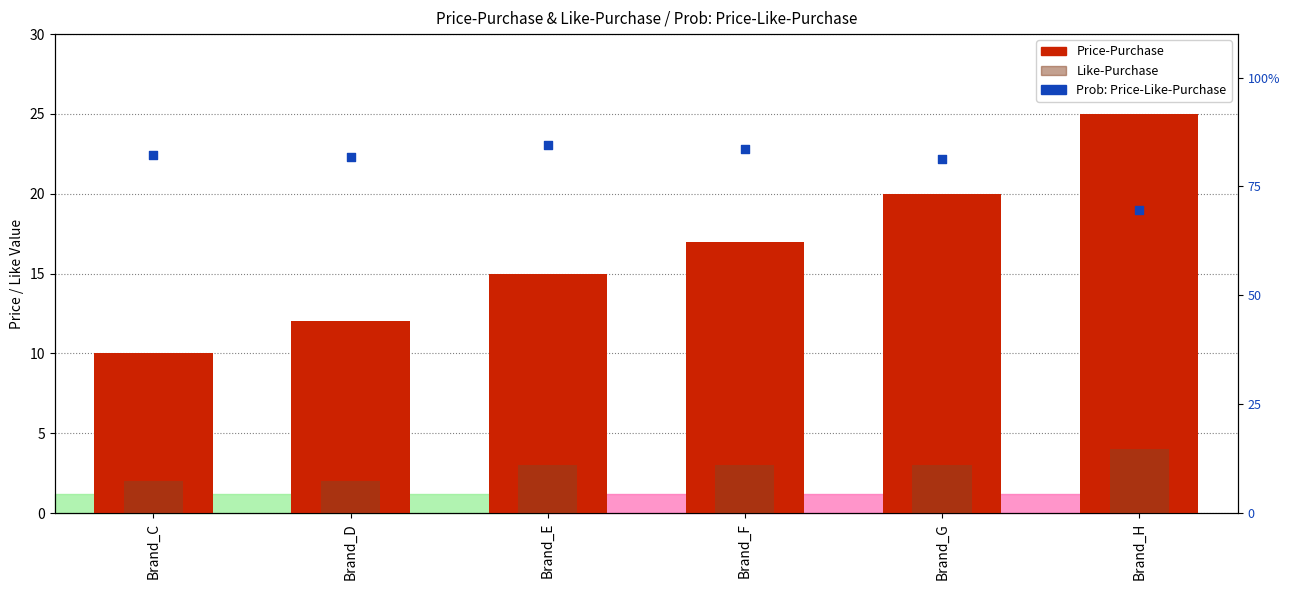

What is the total value across all series at Brand_E?

102.6